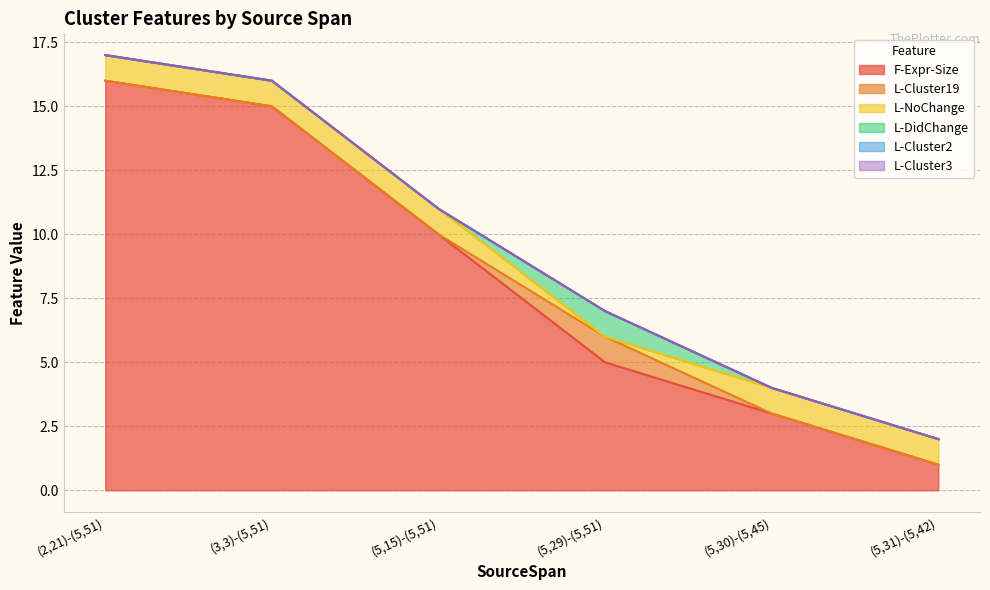

Reading left to right, what are all the values shown in this chart?

F-Expr-Size: (2,21)-(5,51)=16	(3,3)-(5,51)=15	(5,15)-(5,51)=10	(5,29)-(5,51)=5	(5,30)-(5,45)=3	(5,31)-(5,42)=1
L-Cluster19: (2,21)-(5,51)=0	(3,3)-(5,51)=0	(5,15)-(5,51)=0	(5,29)-(5,51)=1	(5,30)-(5,45)=0	(5,31)-(5,42)=0
L-NoChange: (2,21)-(5,51)=1	(3,3)-(5,51)=1	(5,15)-(5,51)=1	(5,29)-(5,51)=0	(5,30)-(5,45)=1	(5,31)-(5,42)=1
L-DidChange: (2,21)-(5,51)=0	(3,3)-(5,51)=0	(5,15)-(5,51)=0	(5,29)-(5,51)=1	(5,30)-(5,45)=0	(5,31)-(5,42)=0
L-Cluster2: (2,21)-(5,51)=0	(3,3)-(5,51)=0	(5,15)-(5,51)=0	(5,29)-(5,51)=0	(5,30)-(5,45)=0	(5,31)-(5,42)=0
L-Cluster3: (2,21)-(5,51)=0	(3,3)-(5,51)=0	(5,15)-(5,51)=0	(5,29)-(5,51)=0	(5,30)-(5,45)=0	(5,31)-(5,42)=0